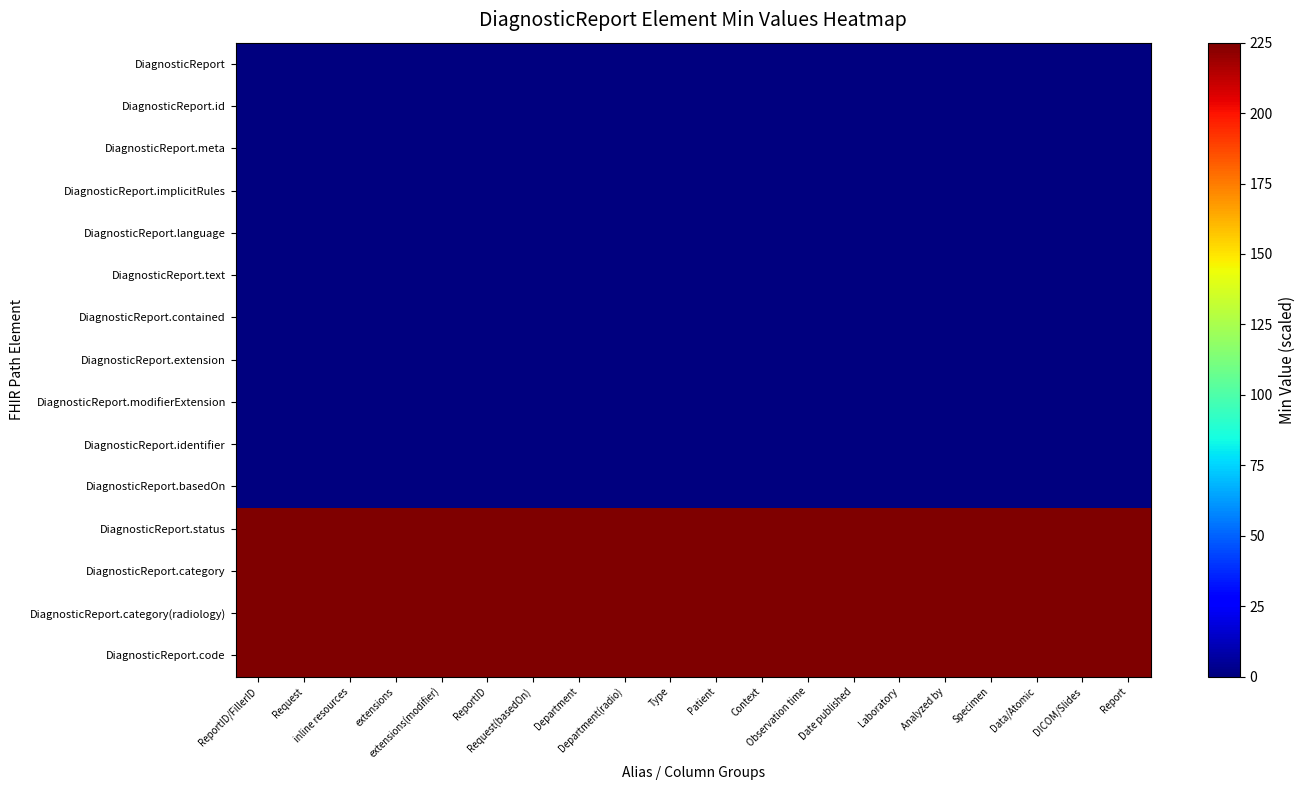

Which label corresponds to the largest value in the chart?

ReportID/FillerID